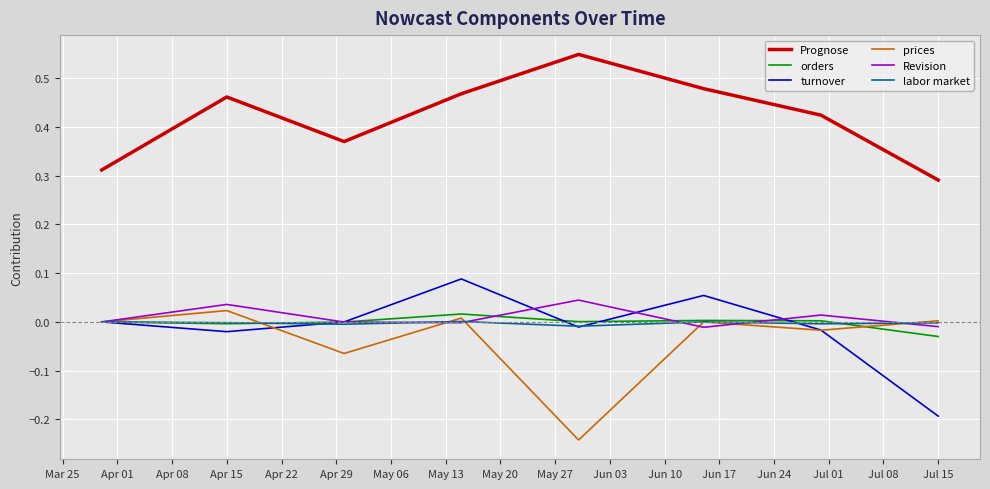

True or false: Prognose and prices intersect in this chart.

False